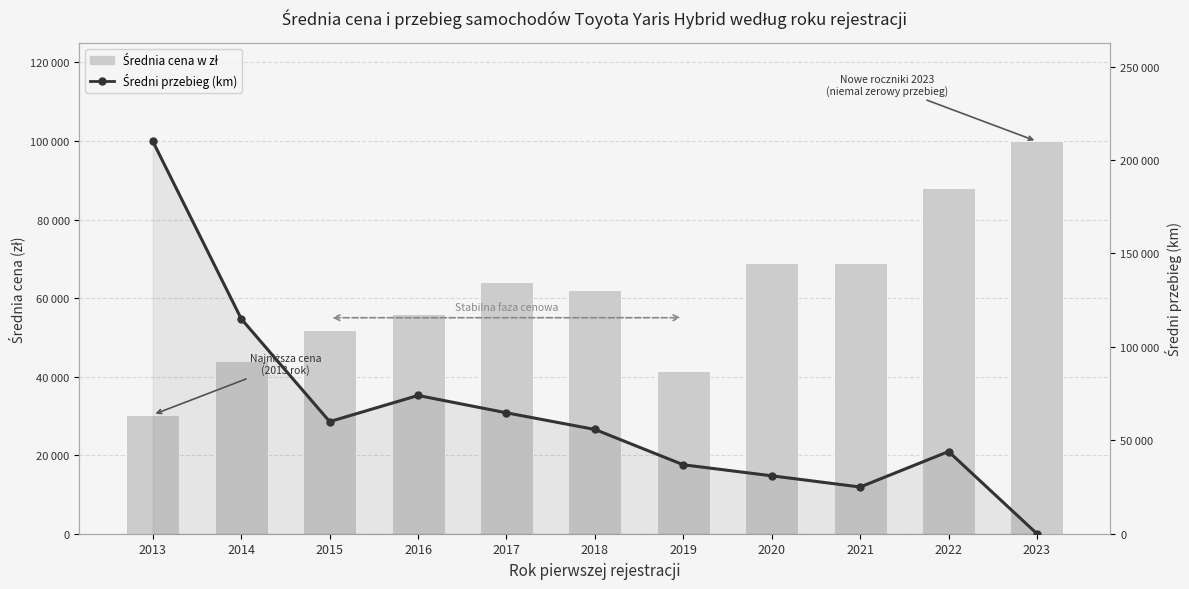

What is the total value across all series at 2019?

78400